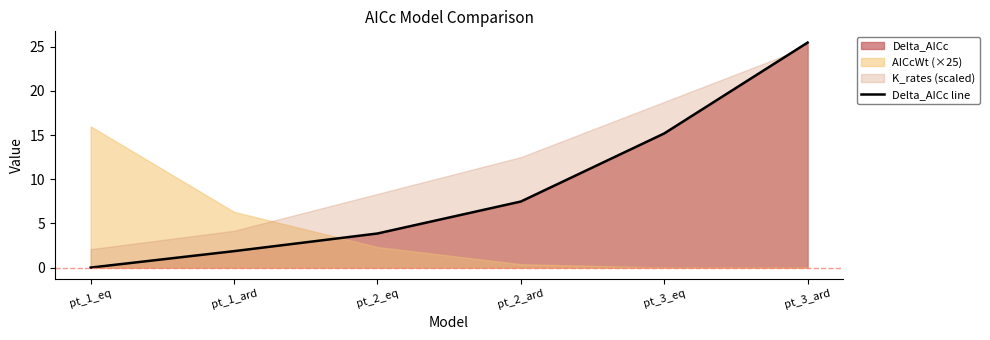

Reading left to right, transcribe all the data shown in this chart.

0.0	1.9	3.9	7.5	15.2	25.5